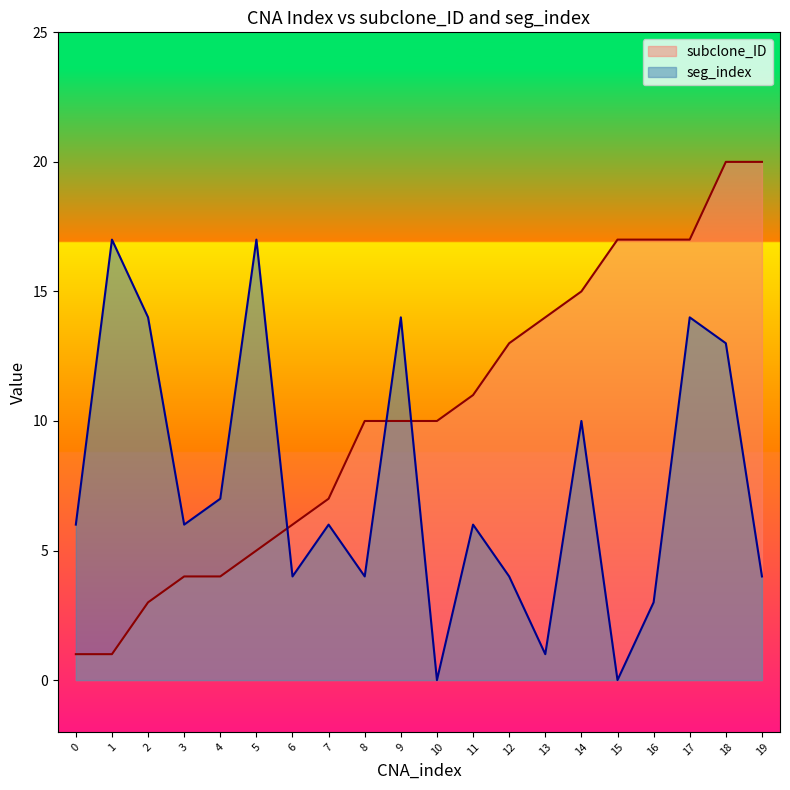

Count the number of data series in this chart.

2